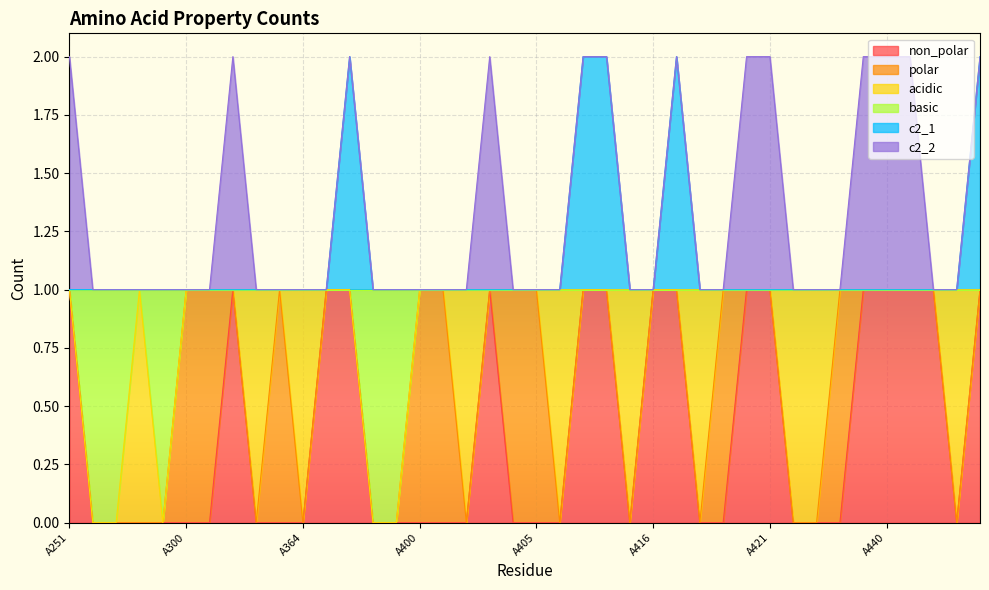

What is the sum of all c2_1 values?

45